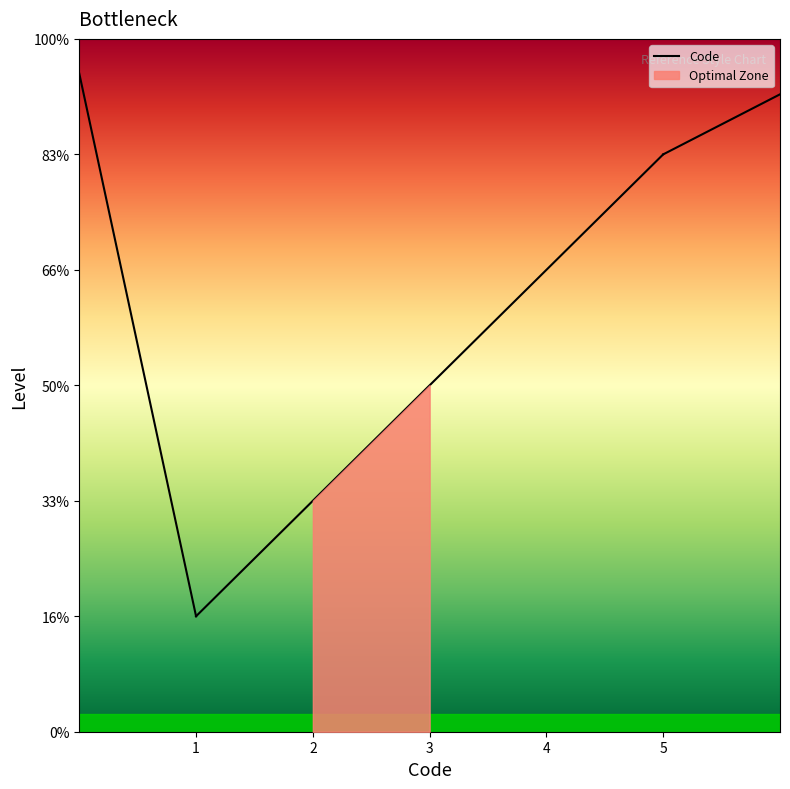

How many data points are above 3?

2